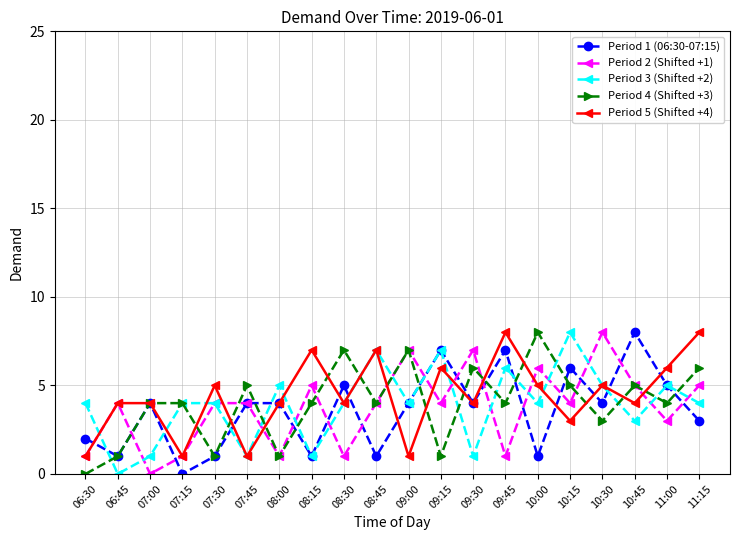

Is the value of Period 1 (06:30-07:15) at 08:30 greater than the value of Period 4 (Shifted +3) at 07:15?

Yes